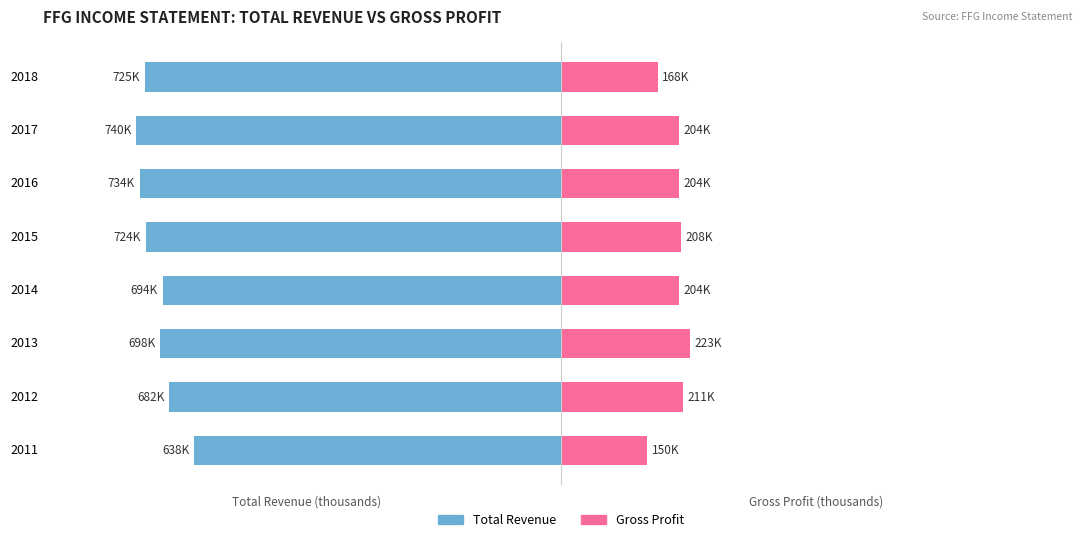

What are all the series names shown in the legend?

Total Revenue, Gross Profit